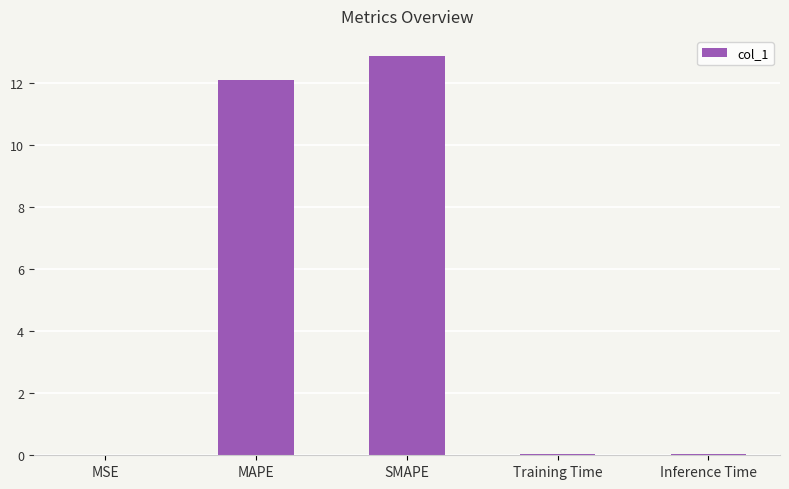

The value at MAPE is 12.1. True or false?

True